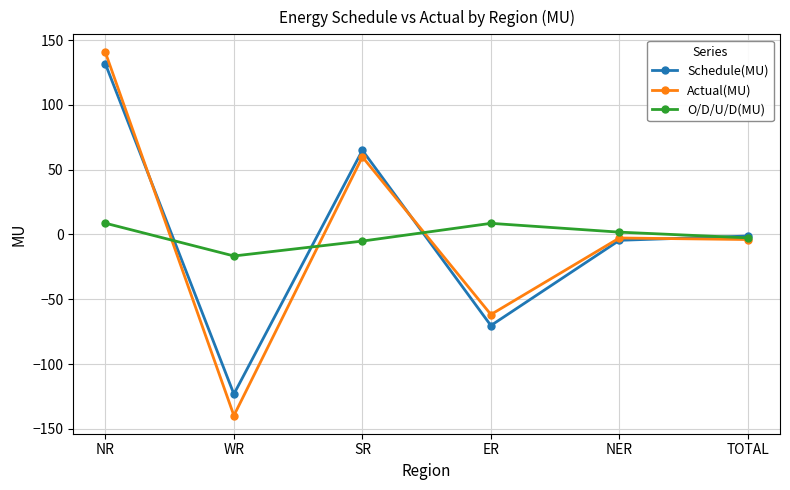

Which category has the highest value across all series?

NR